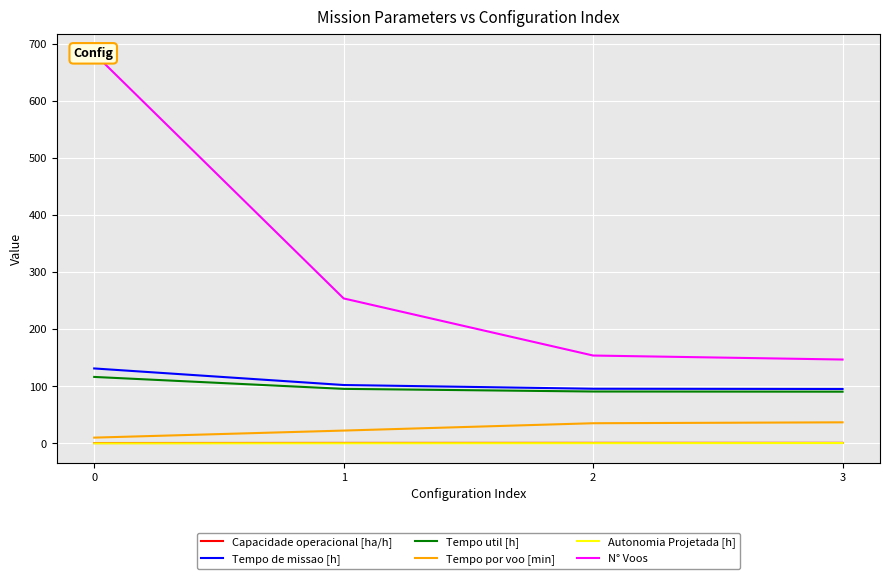

True or false: N° Voos has a value of 254.0 at 1.

True